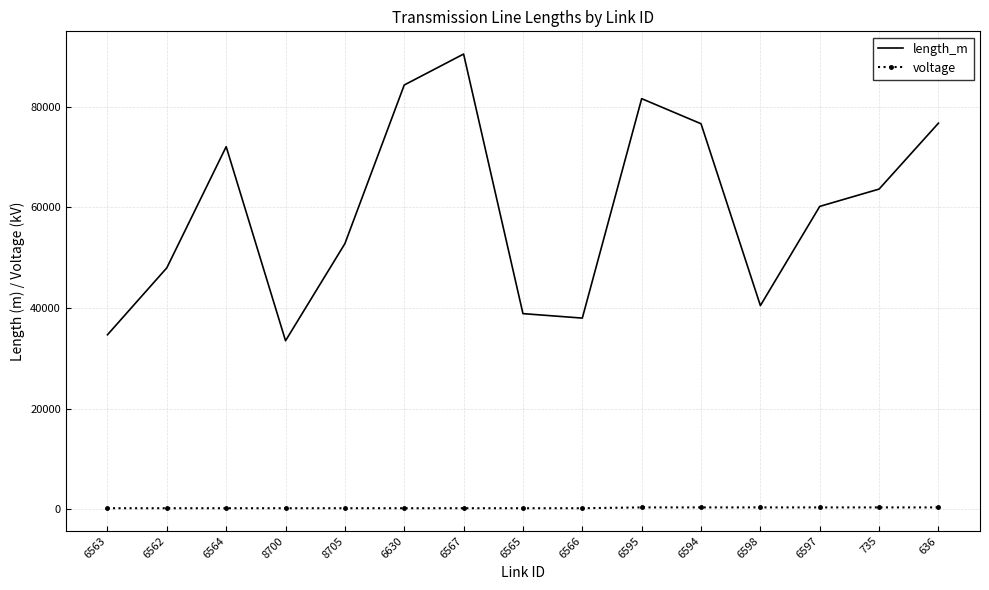

Rank the series by their maximum value, from lowest to highest.

voltage, length_m